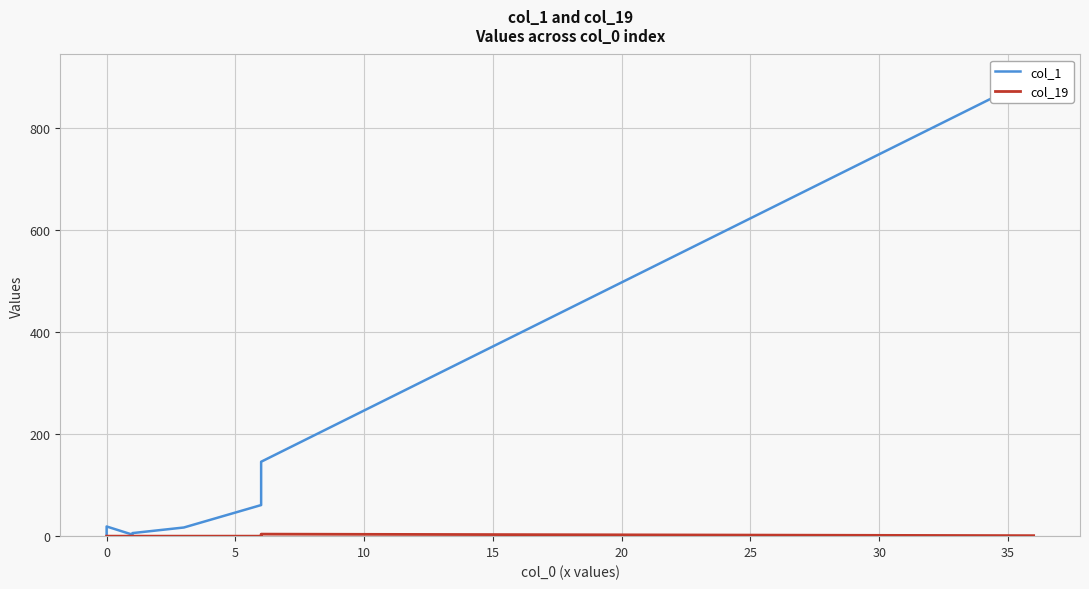

In col_19, how many points are higher than both neighbors (excluding endpoints)?

1